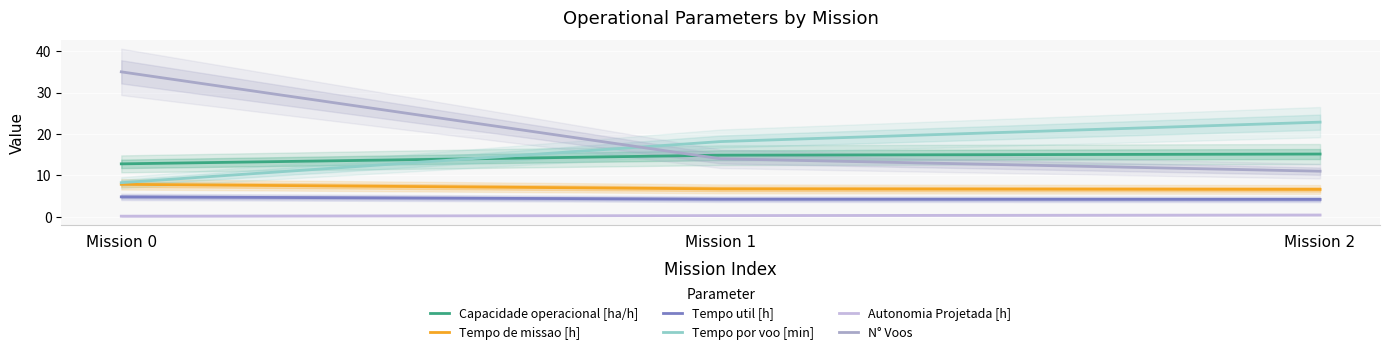

Which series has the largest range (max minus min)?

N° Voos